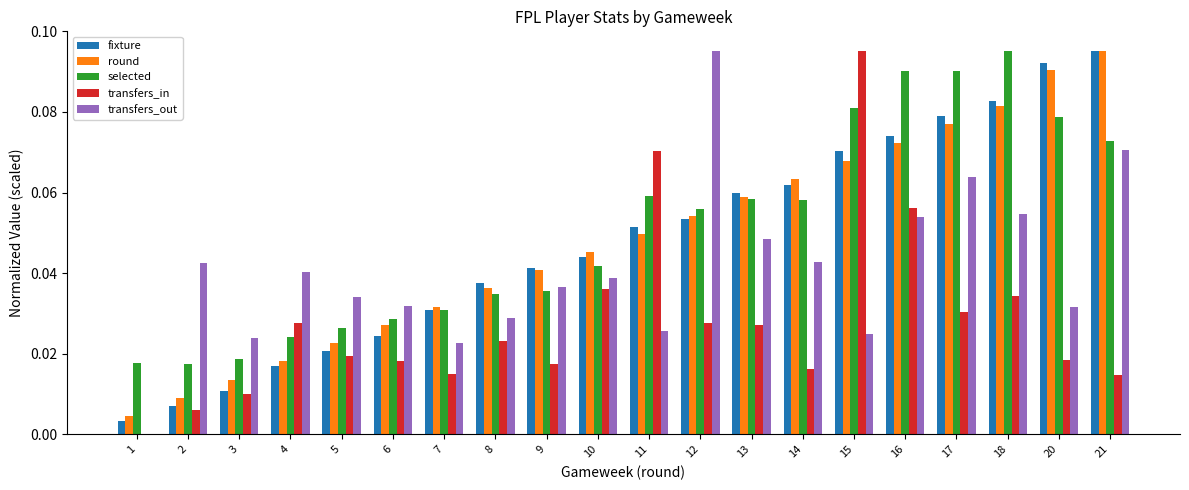

How many selected values are between 0 and 1?

20